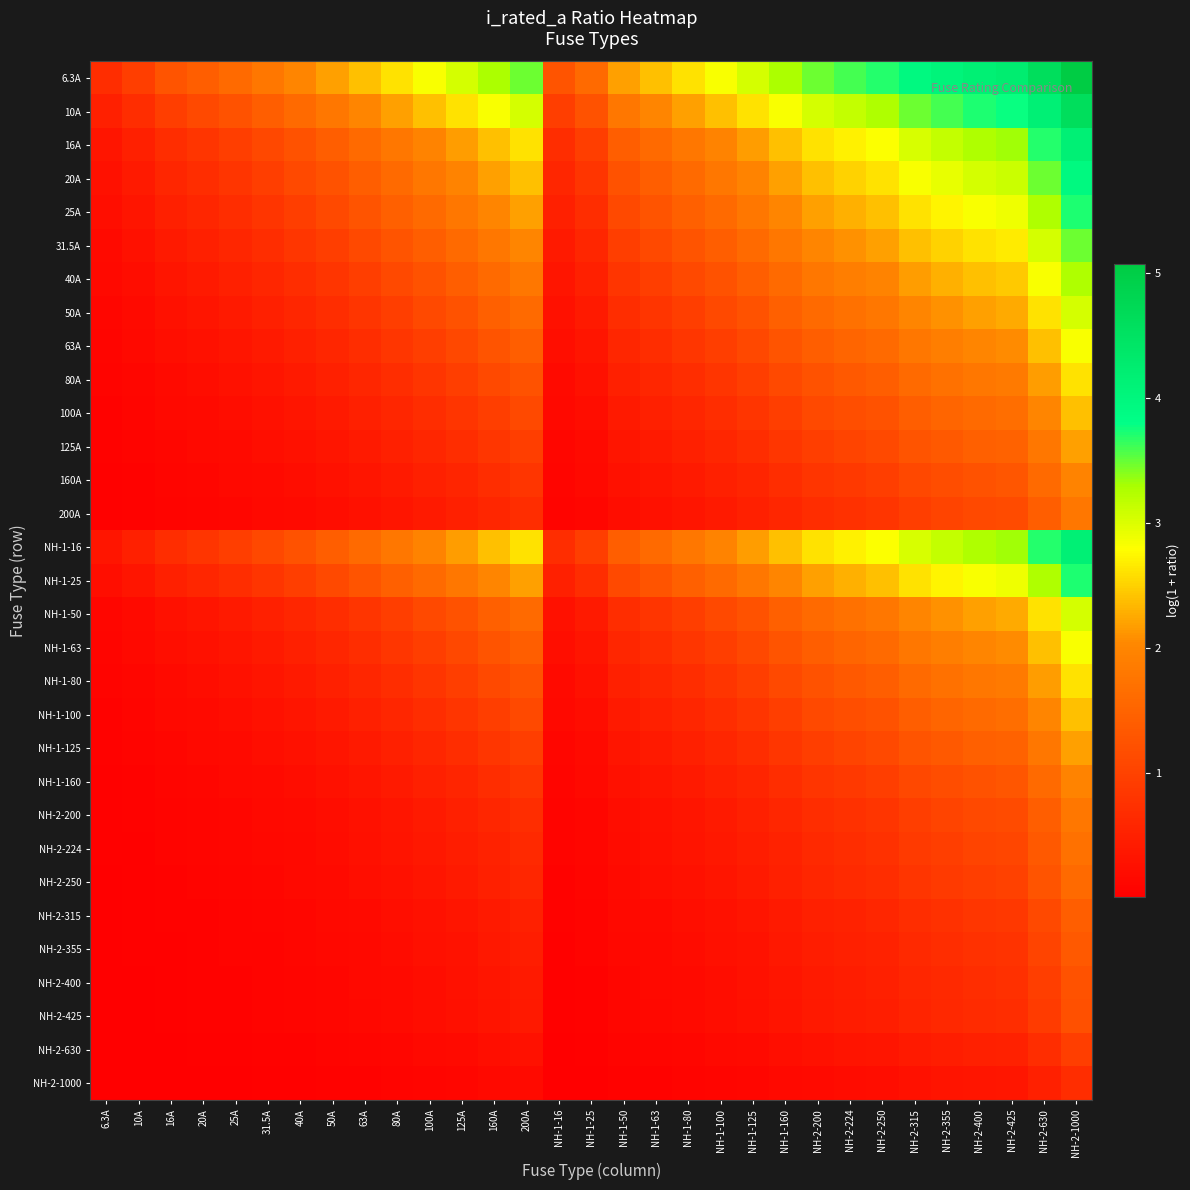

Which category has the lowest value across all series?

6.3A